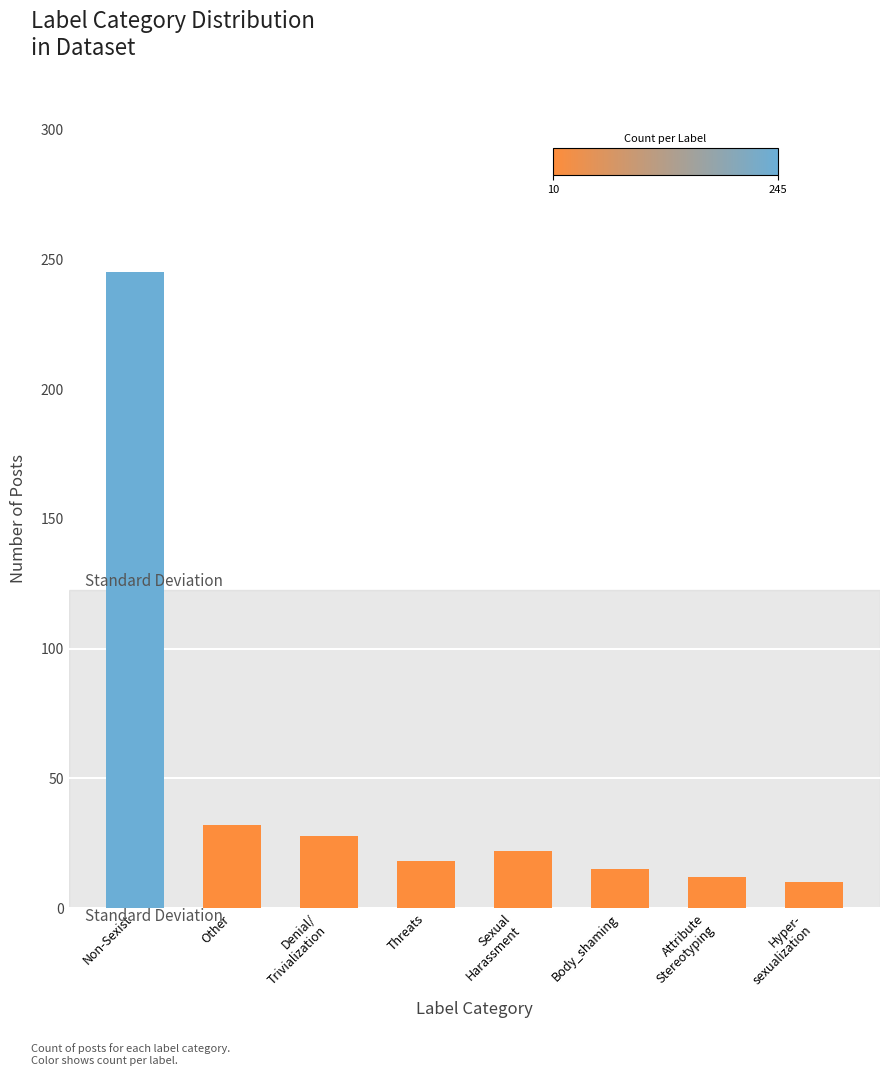

What position from the right is Body_shaming?

3